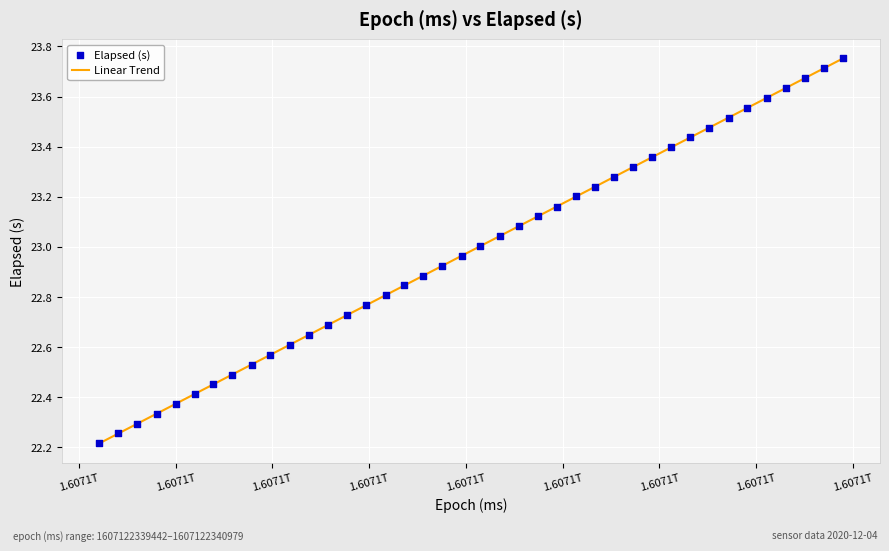

What is the difference between the maximum and minimum values?

1.5